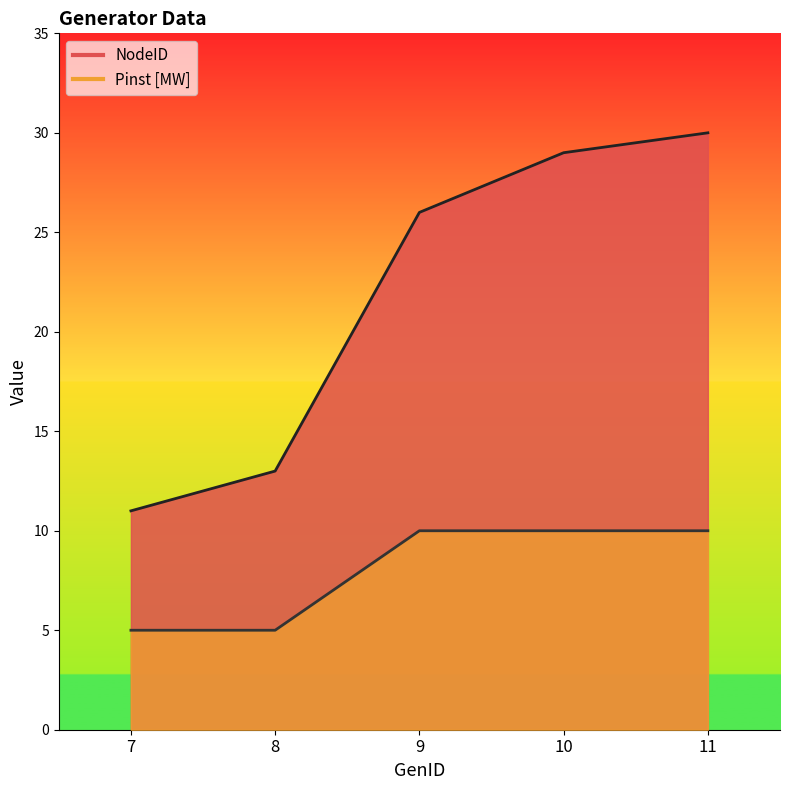

Rank the series by their maximum value, from lowest to highest.

Pinst [MW], NodeID